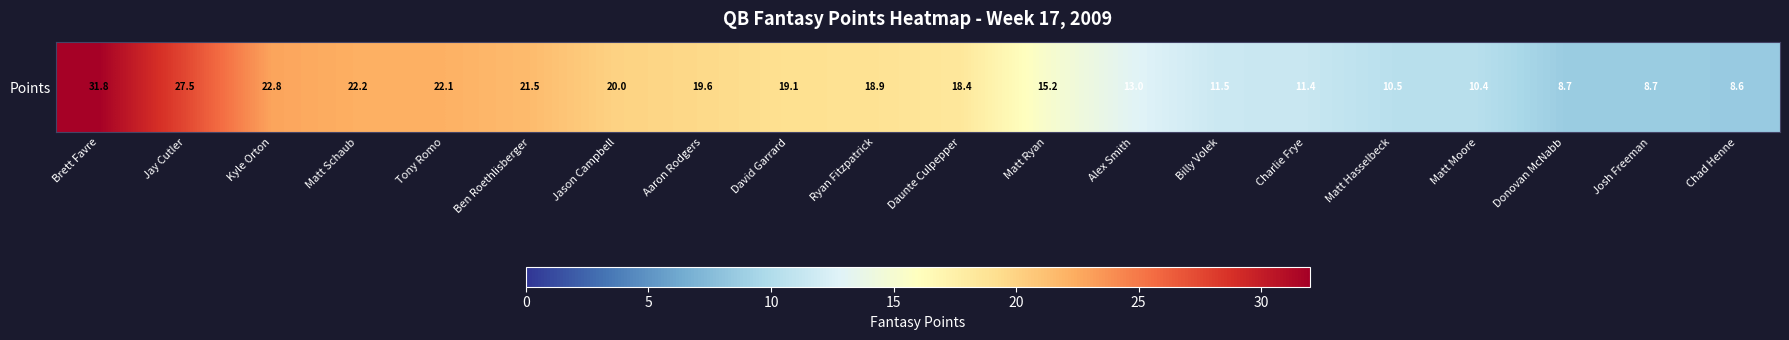

How many data points are above 18?

11